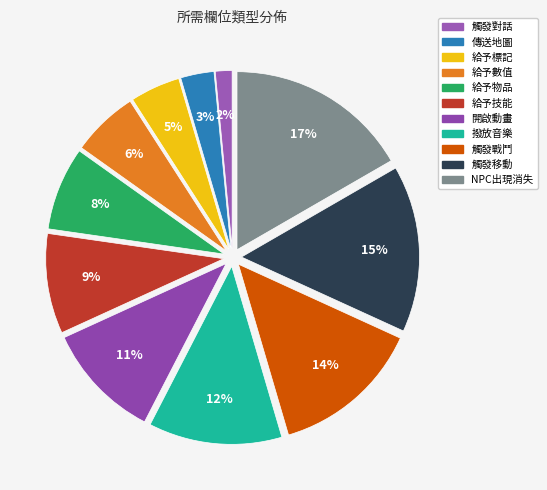

Does 給予數值 account for over 50% of the chart?

No